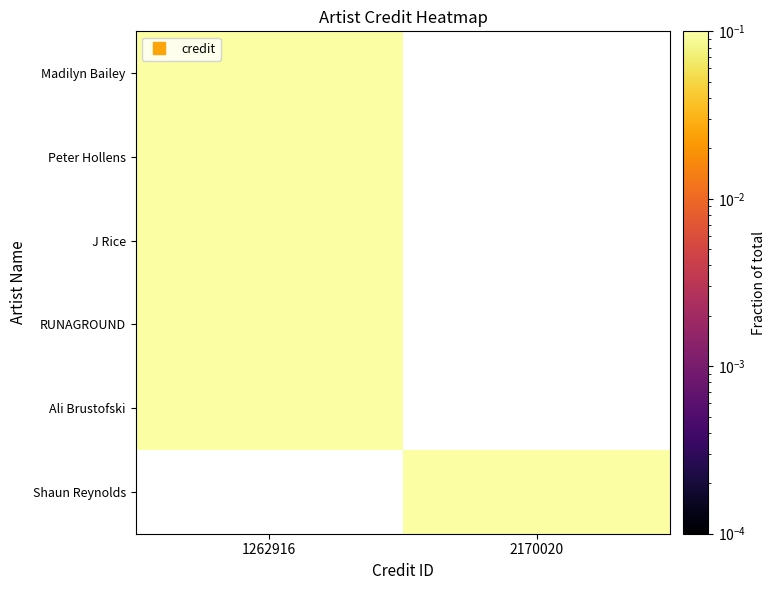

The value of Shaun Reynolds at 2170020 is 0.5. True or false?

False